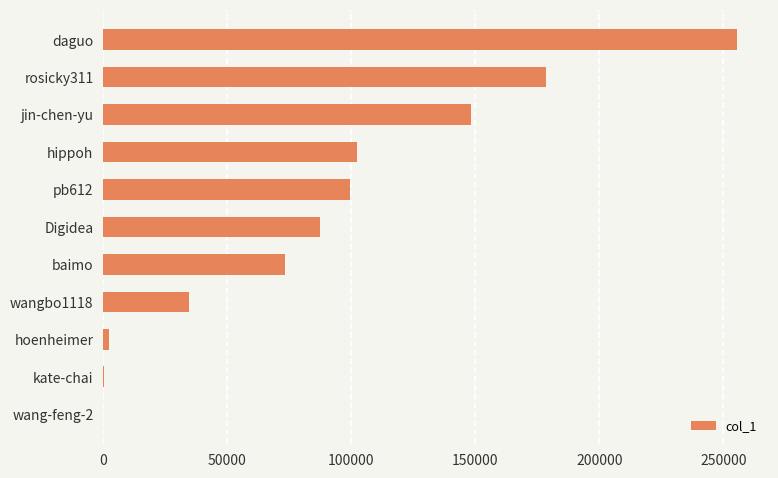

What is the change in value from baimo to pb612?

+26569